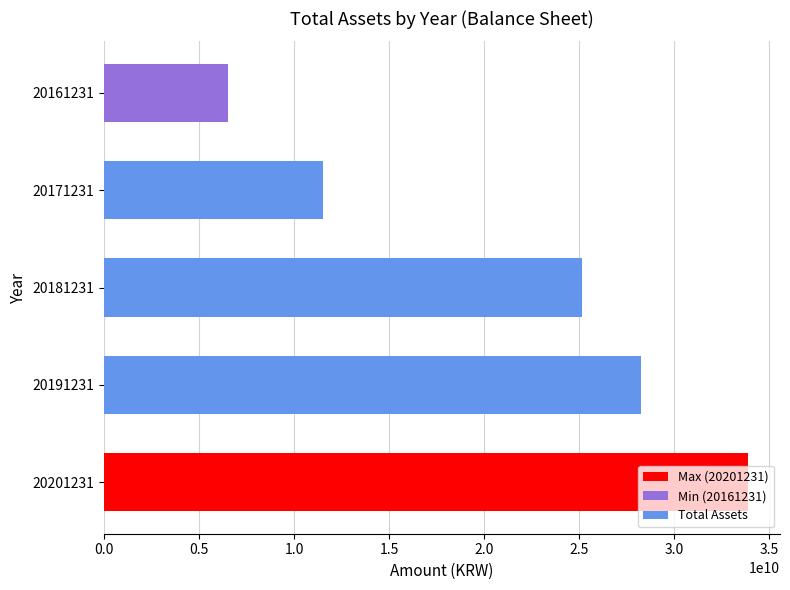

List the labels in order of value, smallest first.

20161231, 20171231, 20181231, 20191231, 20201231